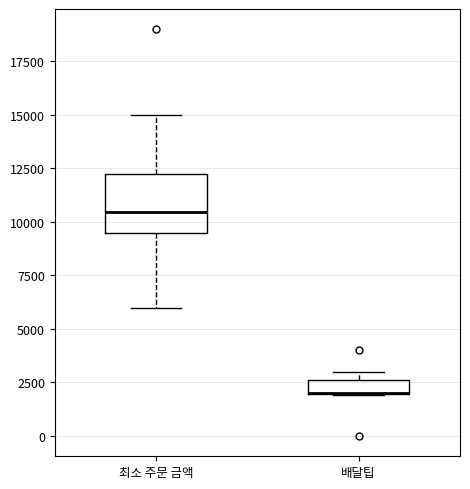

Which box is the tallest, from its lower edge to its upper edge?

최소 주문 금액